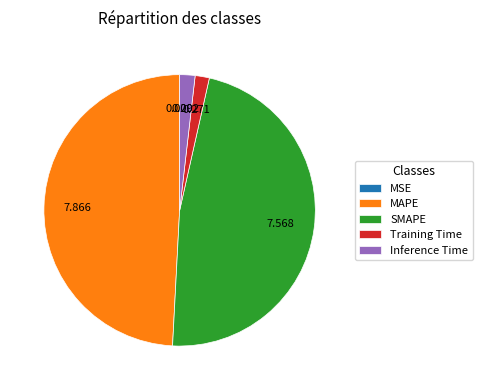

Does MAPE account for over 50% of the chart?

No